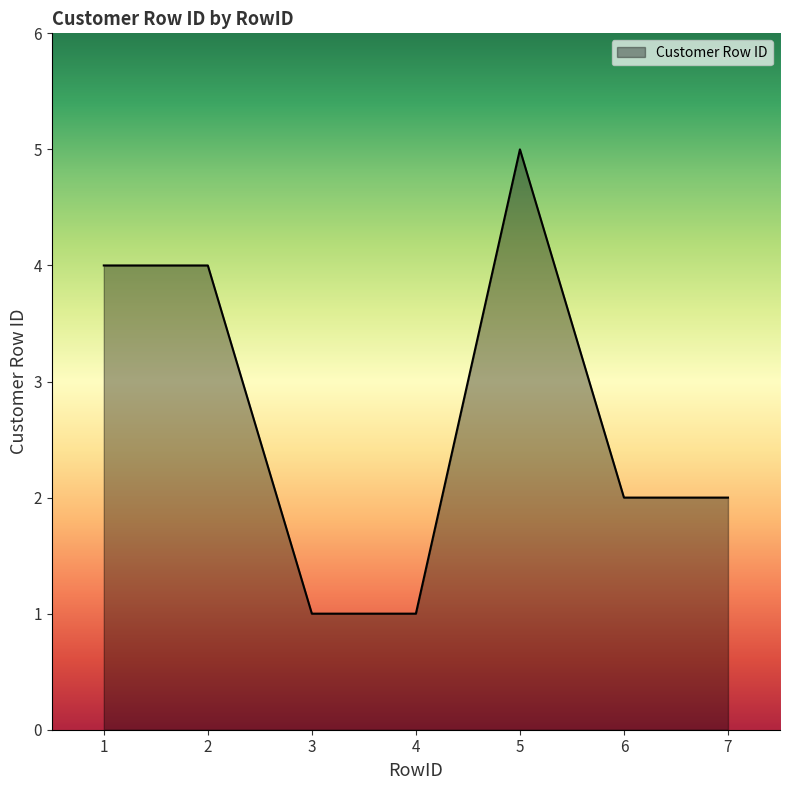

What is the approximate value at 6?

2